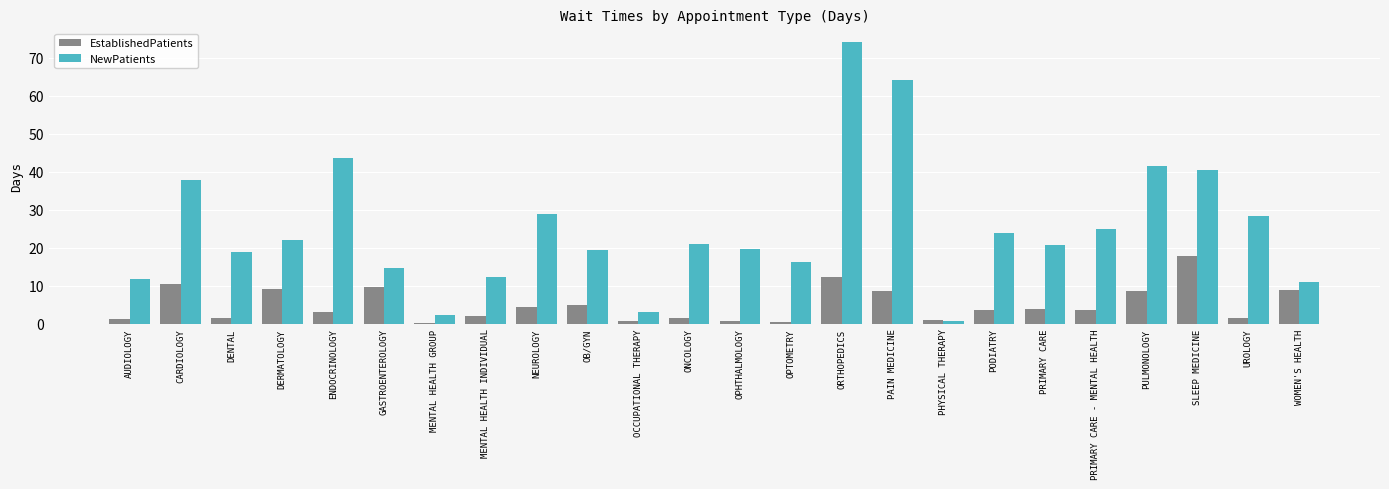

At which label does EstablishedPatients reach its peak?

SLEEP MEDICINE